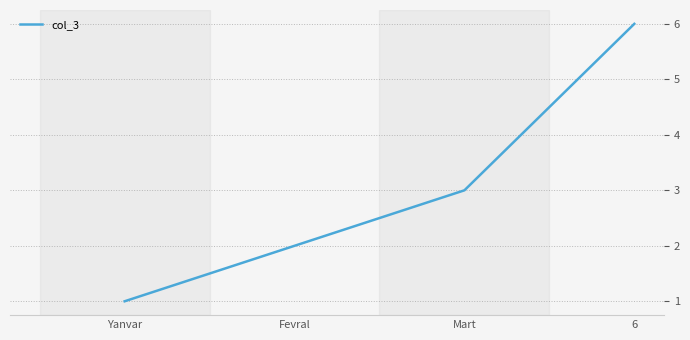

Reading left to right, what are all the values shown in this chart?

1	2	3	6